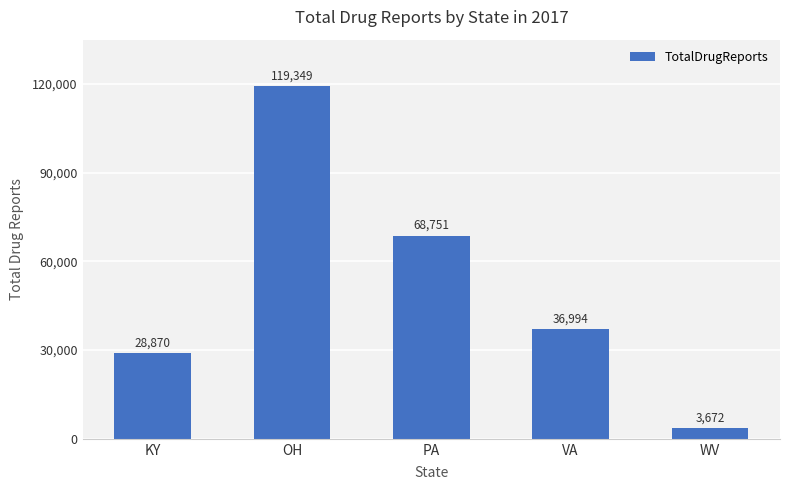

What is the value of the 1st bar from the left?

28870